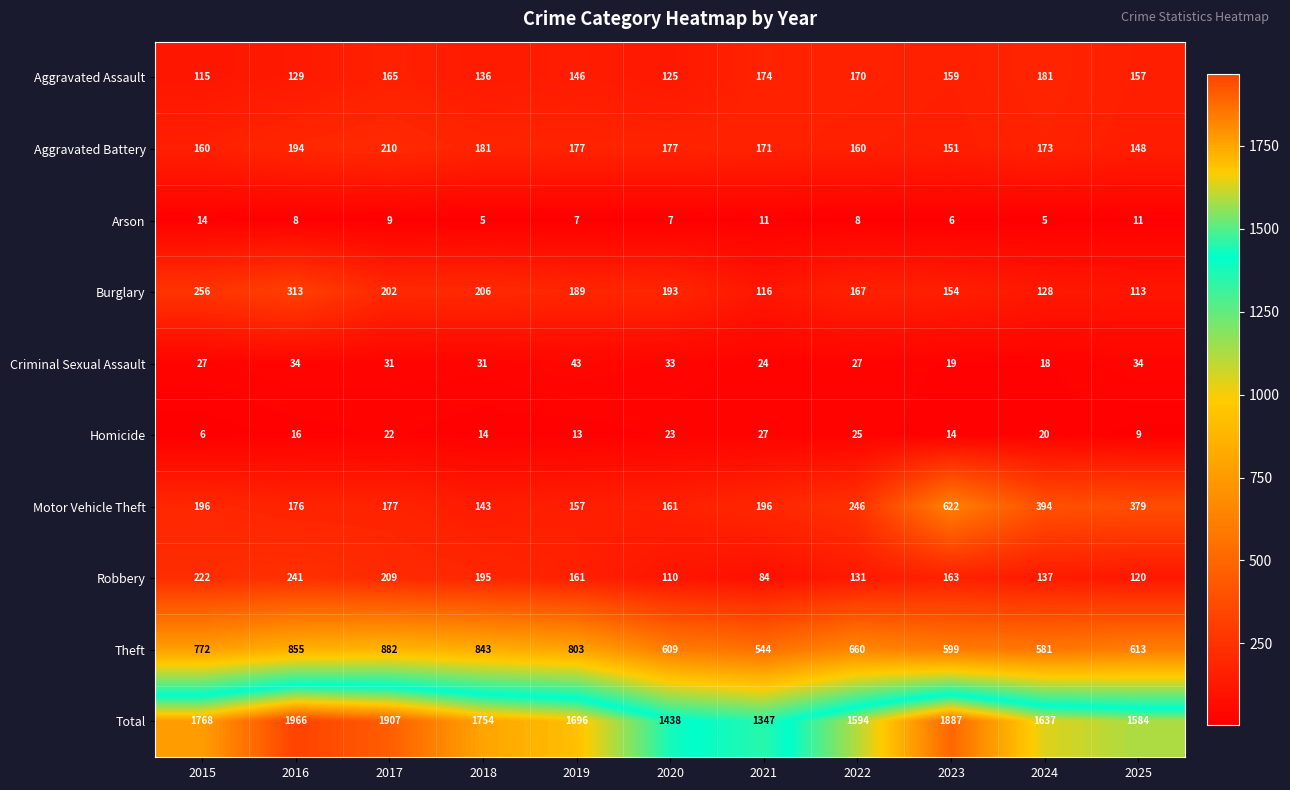

What is the sum of the Total values at 2024 and 2020?

3075